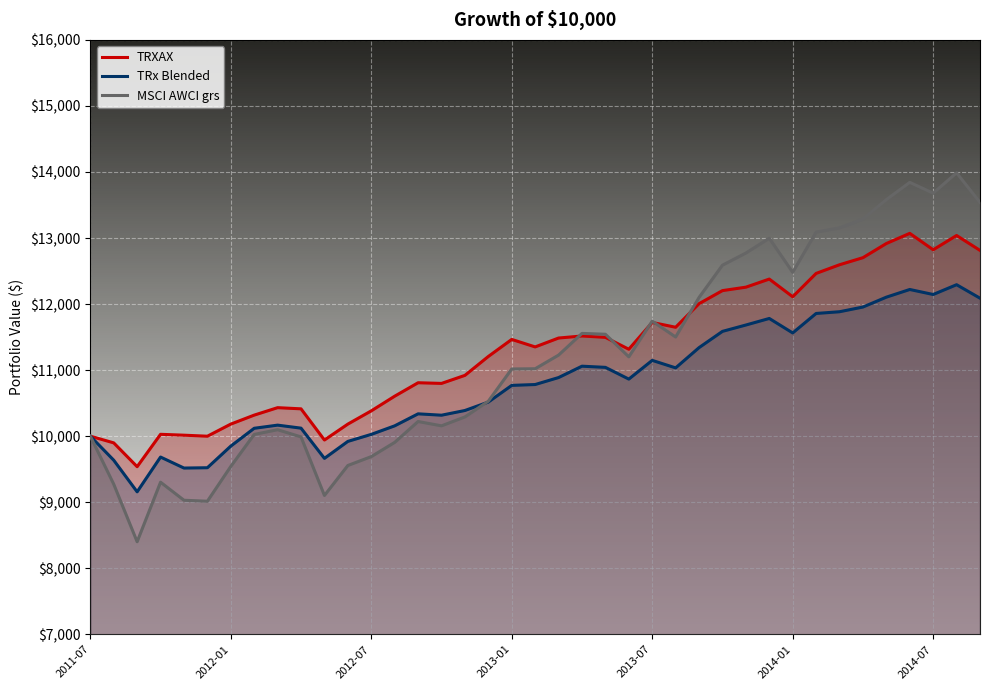

Where does the TRXAX series first go above 11351?

2013-01